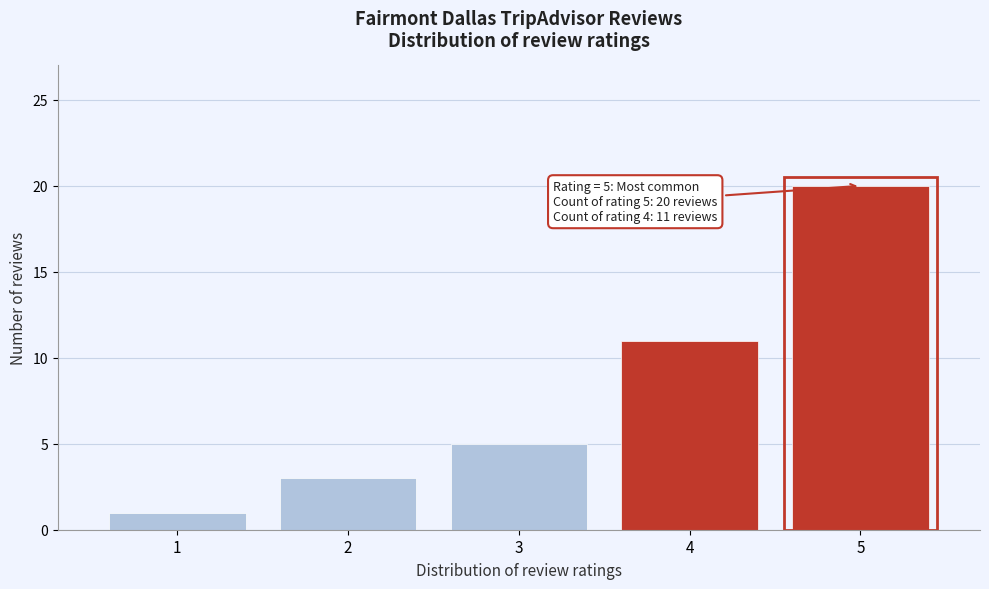

Reading right to left, what are all the values shown in this chart?

5=20	4=11	3=5	2=3	1=1